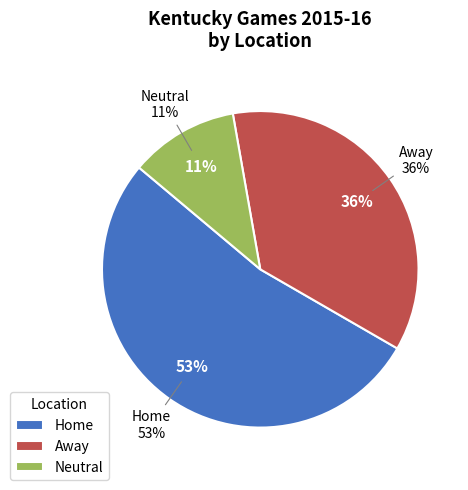

What percentage is NOT represented by Home?

47.2%